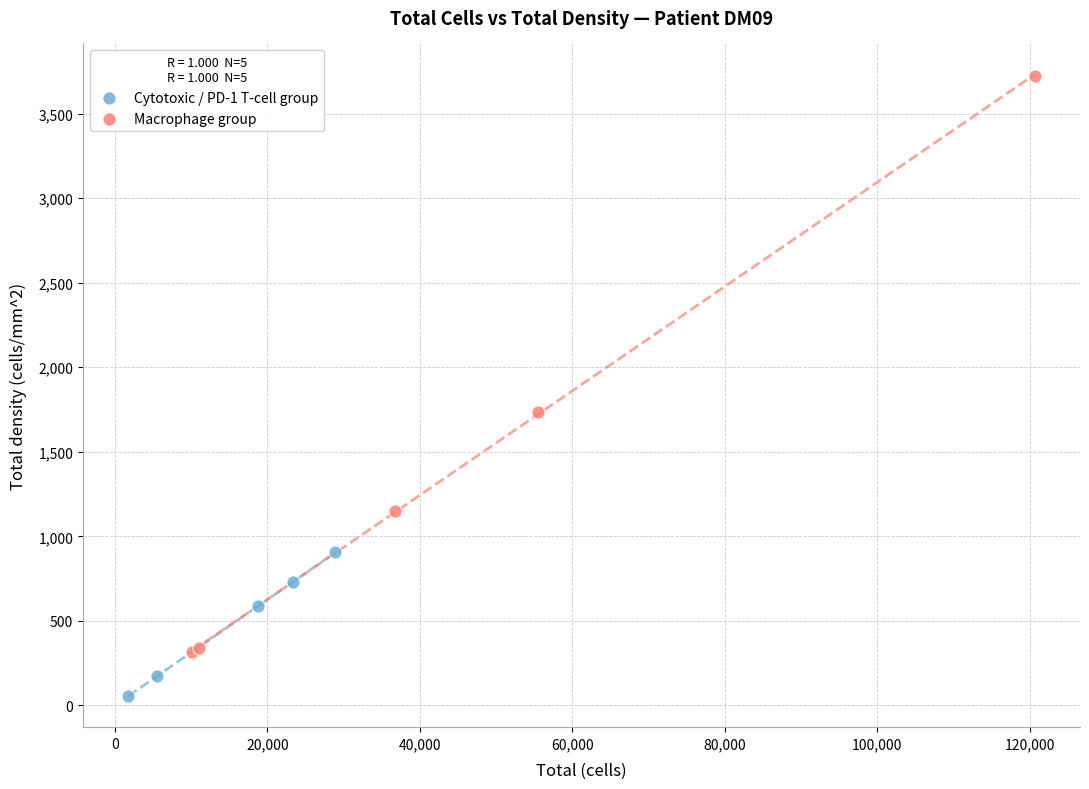

Which series contains the lowest Y value?

Cytotoxic / PD-1 T-cell group